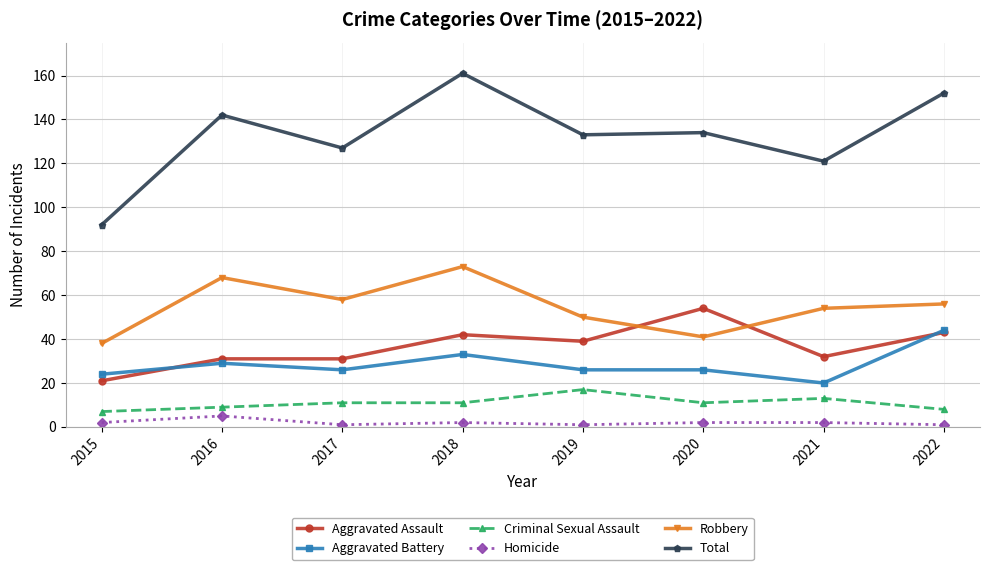

What are all the series names shown in the legend?

Aggravated Assault, Aggravated Battery, Criminal Sexual Assault, Homicide, Robbery, Total